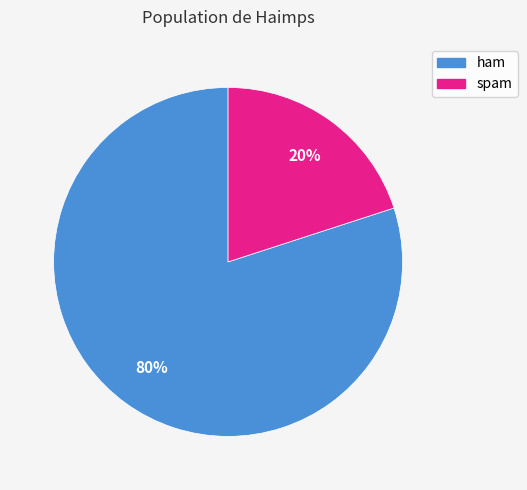

How many slices are in this pie chart?

2